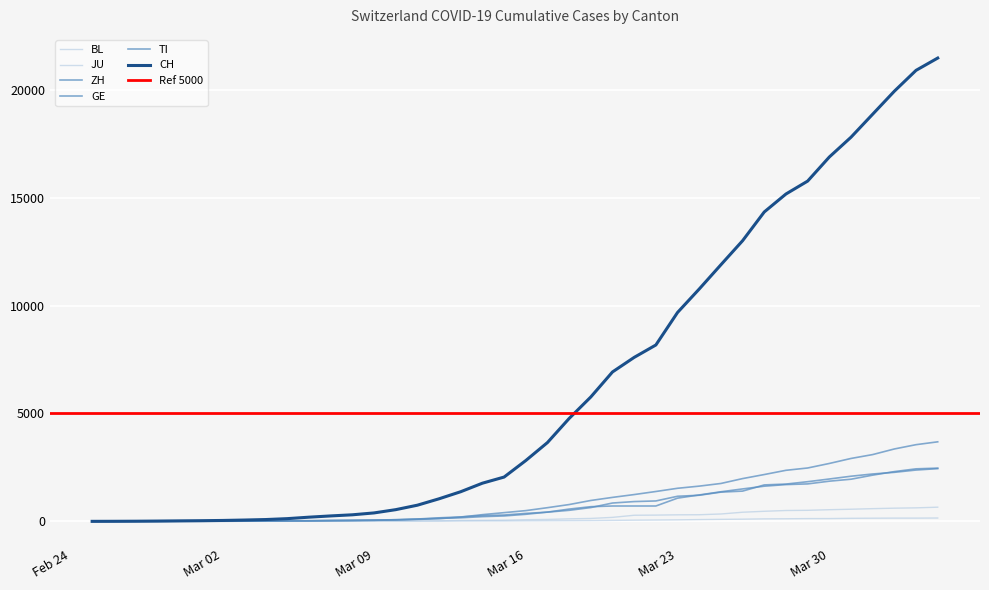

True or false: TI has more than 2 points higher than both neighbors.

False